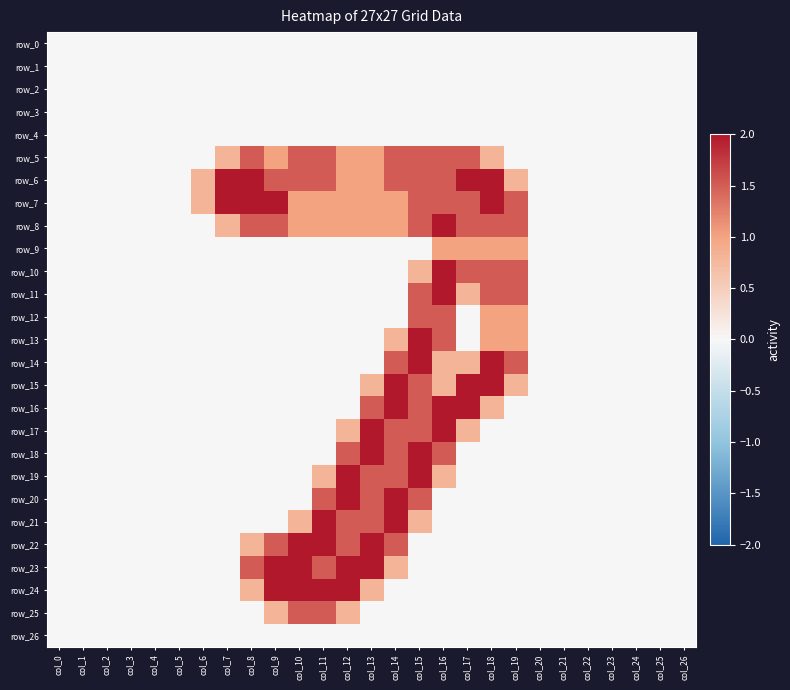

Reading right to left, extract all data points from this chart.

row_0: 0.0	0.0	0.0	0.0	0.0	0.0	0.0	0.0	0.0	0.0	0.0	0.0	0.0	0.0	0.0	0.0	0.0	0.0	0.0	0.0	0.0	0.0	0.0	0.0	0.0	0.0	0.0
row_1: 0.0	0.0	0.0	0.0	0.0	0.0	0.0	0.0	0.0	0.0	0.0	0.0	0.0	0.0	0.0	0.0	0.0	0.0	0.0	0.0	0.0	0.0	0.0	0.0	0.0	0.0	0.0
row_2: 0.0	0.0	0.0	0.0	0.0	0.0	0.0	0.0	0.0	0.0	0.0	0.0	0.0	0.0	0.0	0.0	0.0	0.0	0.0	0.0	0.0	0.0	0.0	0.0	0.0	0.0	0.0
row_3: 0.0	0.0	0.0	0.0	0.0	0.0	0.0	0.0	0.0	0.0	0.0	0.0	0.0	0.0	0.0	0.0	0.0	0.0	0.0	0.0	0.0	0.0	0.0	0.0	0.0	0.0	0.0
row_4: 0.0	0.0	0.0	0.0	0.0	0.0	0.0	0.0	0.0	0.0	0.0	0.0	0.0	0.0	0.0	0.0	0.0	0.0	0.0	0.0	0.0	0.0	0.0	0.0	0.0	0.0	0.0
row_5: 0.0	0.0	0.0	0.0	0.0	0.0	0.0	0.0	0.8	1.5	1.5	1.5	1.5	1.0	1.0	1.5	1.5	1.0	1.5	0.8	0.0	0.0	0.0	0.0	0.0	0.0	0.0
row_6: 0.0	0.0	0.0	0.0	0.0	0.0	0.0	0.8	2.0	2.0	1.5	1.5	1.5	1.0	1.0	1.5	1.5	1.5	2.0	2.0	0.8	0.0	0.0	0.0	0.0	0.0	0.0
row_7: 0.0	0.0	0.0	0.0	0.0	0.0	0.0	1.5	2.0	1.5	1.5	1.5	1.0	1.0	1.0	1.0	1.0	2.0	2.0	2.0	0.8	0.0	0.0	0.0	0.0	0.0	0.0
row_8: 0.0	0.0	0.0	0.0	0.0	0.0	0.0	1.5	1.5	1.5	2.0	1.5	1.0	1.0	1.0	1.0	1.0	1.5	1.5	0.8	0.0	0.0	0.0	0.0	0.0	0.0	0.0
row_9: 0.0	0.0	0.0	0.0	0.0	0.0	0.0	1.0	1.0	1.0	1.0	0.0	0.0	0.0	0.0	0.0	0.0	0.0	0.0	0.0	0.0	0.0	0.0	0.0	0.0	0.0	0.0
row_10: 0.0	0.0	0.0	0.0	0.0	0.0	0.0	1.5	1.5	1.5	2.0	0.8	0.0	0.0	0.0	0.0	0.0	0.0	0.0	0.0	0.0	0.0	0.0	0.0	0.0	0.0	0.0
row_11: 0.0	0.0	0.0	0.0	0.0	0.0	0.0	1.5	1.5	0.8	2.0	1.5	0.0	0.0	0.0	0.0	0.0	0.0	0.0	0.0	0.0	0.0	0.0	0.0	0.0	0.0	0.0
row_12: 0.0	0.0	0.0	0.0	0.0	0.0	0.0	1.0	1.0	0.0	1.5	1.5	0.0	0.0	0.0	0.0	0.0	0.0	0.0	0.0	0.0	0.0	0.0	0.0	0.0	0.0	0.0
row_13: 0.0	0.0	0.0	0.0	0.0	0.0	0.0	1.0	1.0	0.0	1.5	2.0	0.8	0.0	0.0	0.0	0.0	0.0	0.0	0.0	0.0	0.0	0.0	0.0	0.0	0.0	0.0
row_14: 0.0	0.0	0.0	0.0	0.0	0.0	0.0	1.5	2.0	0.8	0.8	2.0	1.5	0.0	0.0	0.0	0.0	0.0	0.0	0.0	0.0	0.0	0.0	0.0	0.0	0.0	0.0
row_15: 0.0	0.0	0.0	0.0	0.0	0.0	0.0	0.8	2.0	2.0	0.8	1.5	2.0	0.8	0.0	0.0	0.0	0.0	0.0	0.0	0.0	0.0	0.0	0.0	0.0	0.0	0.0
row_16: 0.0	0.0	0.0	0.0	0.0	0.0	0.0	0.0	0.8	2.0	2.0	1.5	2.0	1.5	0.0	0.0	0.0	0.0	0.0	0.0	0.0	0.0	0.0	0.0	0.0	0.0	0.0
row_17: 0.0	0.0	0.0	0.0	0.0	0.0	0.0	0.0	0.0	0.8	2.0	1.5	1.5	2.0	0.8	0.0	0.0	0.0	0.0	0.0	0.0	0.0	0.0	0.0	0.0	0.0	0.0
row_18: 0.0	0.0	0.0	0.0	0.0	0.0	0.0	0.0	0.0	0.0	1.5	2.0	1.5	2.0	1.5	0.0	0.0	0.0	0.0	0.0	0.0	0.0	0.0	0.0	0.0	0.0	0.0
row_19: 0.0	0.0	0.0	0.0	0.0	0.0	0.0	0.0	0.0	0.0	0.8	2.0	1.5	1.5	2.0	0.8	0.0	0.0	0.0	0.0	0.0	0.0	0.0	0.0	0.0	0.0	0.0
row_20: 0.0	0.0	0.0	0.0	0.0	0.0	0.0	0.0	0.0	0.0	0.0	1.5	2.0	1.5	2.0	1.5	0.0	0.0	0.0	0.0	0.0	0.0	0.0	0.0	0.0	0.0	0.0
row_21: 0.0	0.0	0.0	0.0	0.0	0.0	0.0	0.0	0.0	0.0	0.0	0.8	2.0	1.5	1.5	2.0	0.8	0.0	0.0	0.0	0.0	0.0	0.0	0.0	0.0	0.0	0.0
row_22: 0.0	0.0	0.0	0.0	0.0	0.0	0.0	0.0	0.0	0.0	0.0	0.0	1.5	2.0	1.5	2.0	2.0	1.5	0.8	0.0	0.0	0.0	0.0	0.0	0.0	0.0	0.0
row_23: 0.0	0.0	0.0	0.0	0.0	0.0	0.0	0.0	0.0	0.0	0.0	0.0	0.8	2.0	2.0	1.5	2.0	2.0	1.5	0.0	0.0	0.0	0.0	0.0	0.0	0.0	0.0
row_24: 0.0	0.0	0.0	0.0	0.0	0.0	0.0	0.0	0.0	0.0	0.0	0.0	0.0	0.8	2.0	2.0	2.0	2.0	0.8	0.0	0.0	0.0	0.0	0.0	0.0	0.0	0.0
row_25: 0.0	0.0	0.0	0.0	0.0	0.0	0.0	0.0	0.0	0.0	0.0	0.0	0.0	0.0	0.8	1.5	1.5	0.8	0.0	0.0	0.0	0.0	0.0	0.0	0.0	0.0	0.0
row_26: 0.0	0.0	0.0	0.0	0.0	0.0	0.0	0.0	0.0	0.0	0.0	0.0	0.0	0.0	0.0	0.0	0.0	0.0	0.0	0.0	0.0	0.0	0.0	0.0	0.0	0.0	0.0